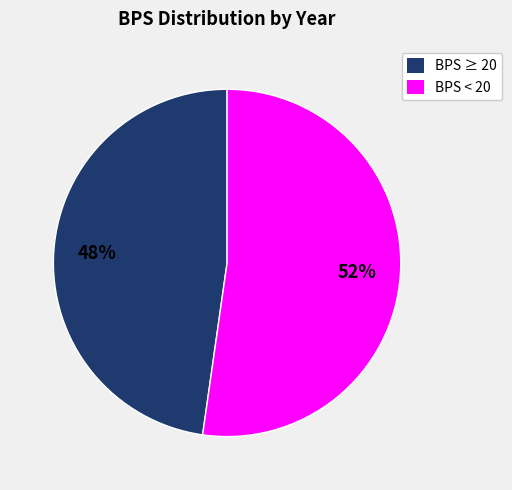

What is the ratio of the value at BPS ≥ 20 to the value at BPS < 20?

0.9